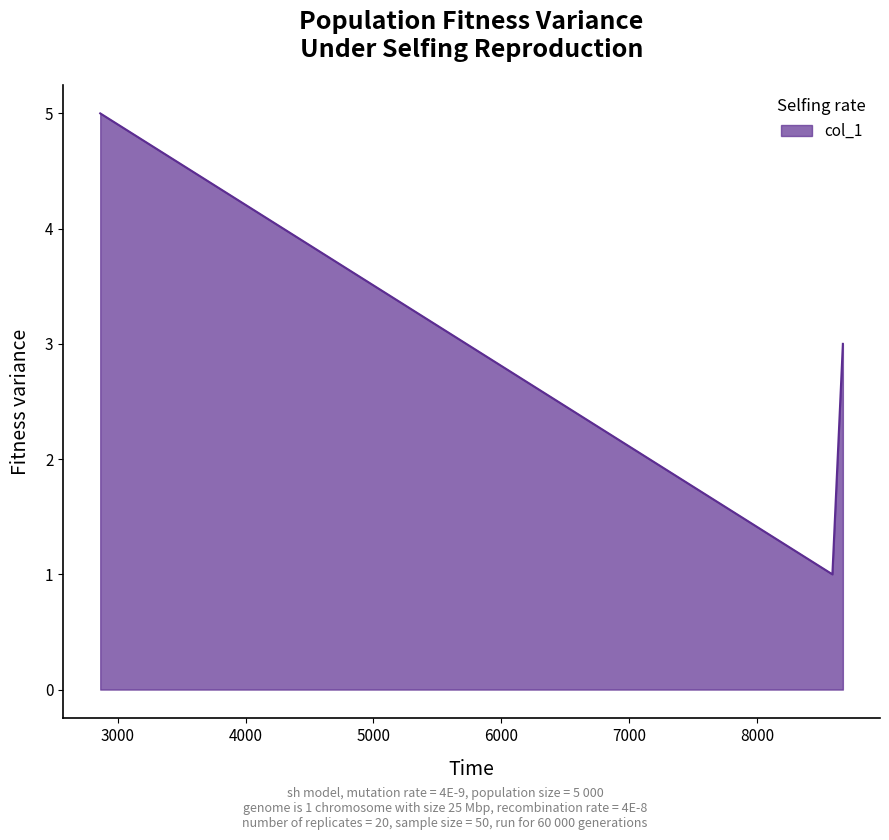

How many lines are shown in the chart?

1